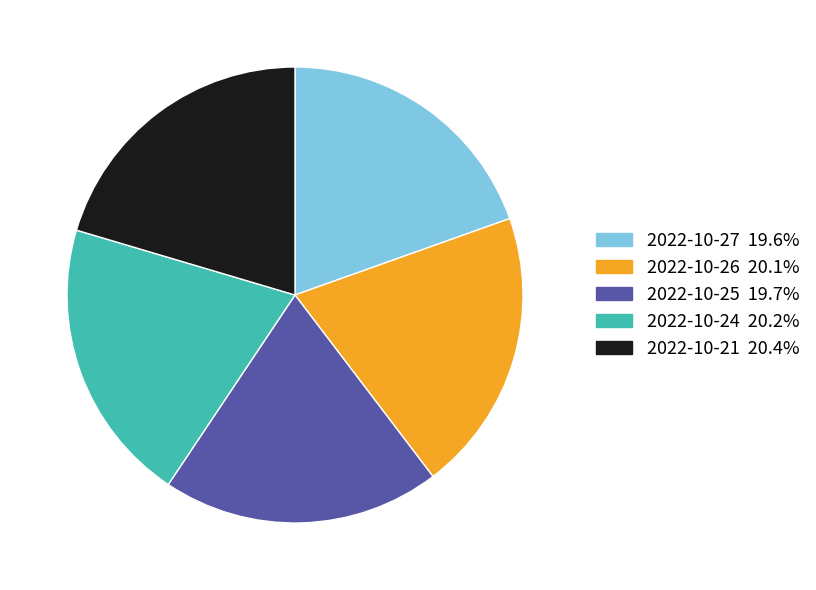

Is there a majority slice in this chart?

No